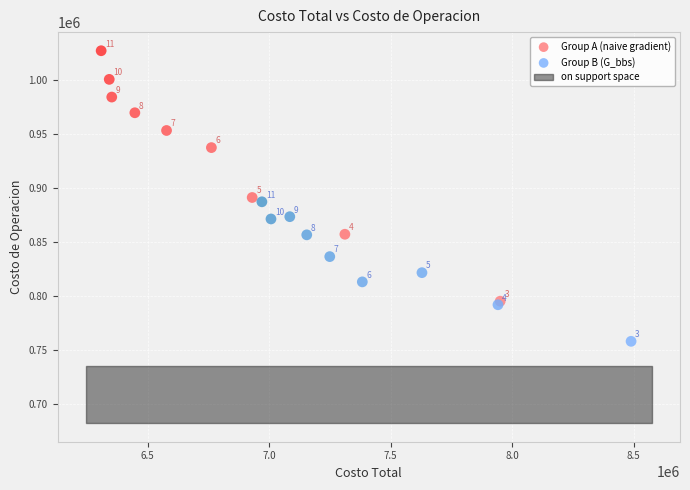

Which series reaches the minimum Y coordinate?

Group B (G_bbs)